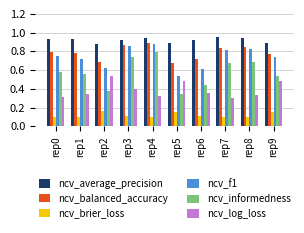

List the series in order of their peak value, lowest first.

ncv_brier_loss, ncv_log_loss, ncv_informedness, ncv_f1, ncv_balanced_accuracy, ncv_average_precision